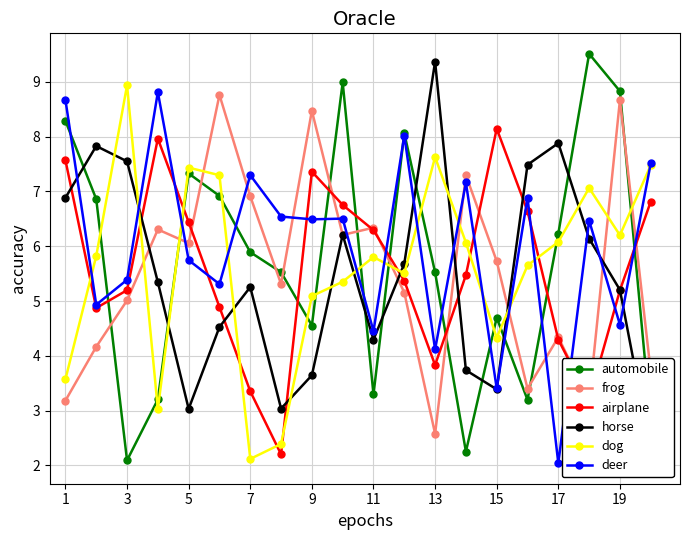

At which label is automobile closest to 5?

15